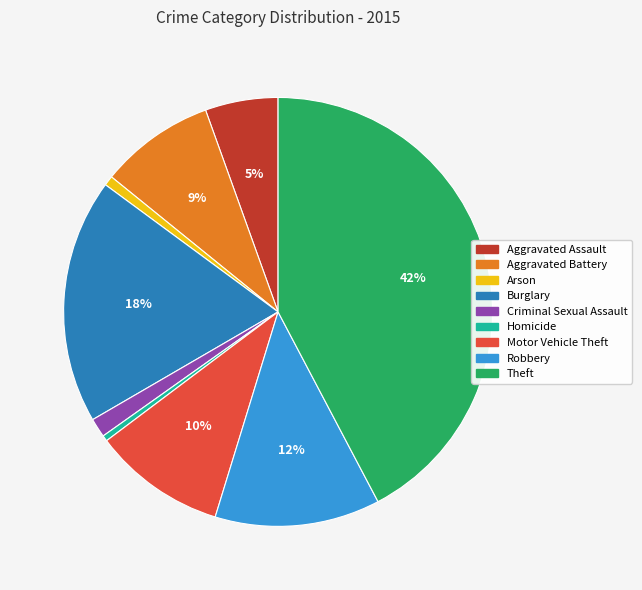

To the nearest percent, what portion does Burglary represent?

18%